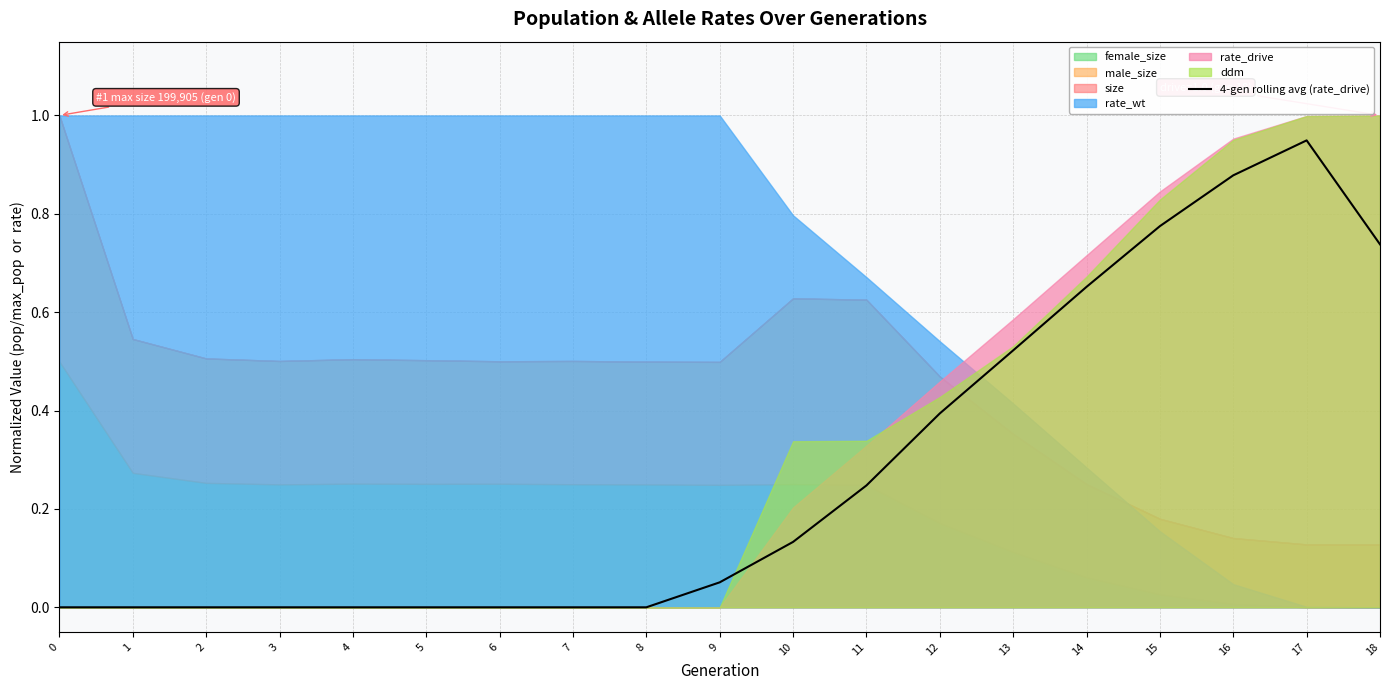

Reading right to left, list all the values displayed in this chart.

18=0.7	17=0.9	16=0.9	15=0.8	14=0.7	13=0.5	12=0.4	11=0.2	10=0.1	9=0.1	8=0.0	7=0.0	6=0.0	5=0.0	4=0.0	3=0.0	2=0.0	1=0.0	0=0.0